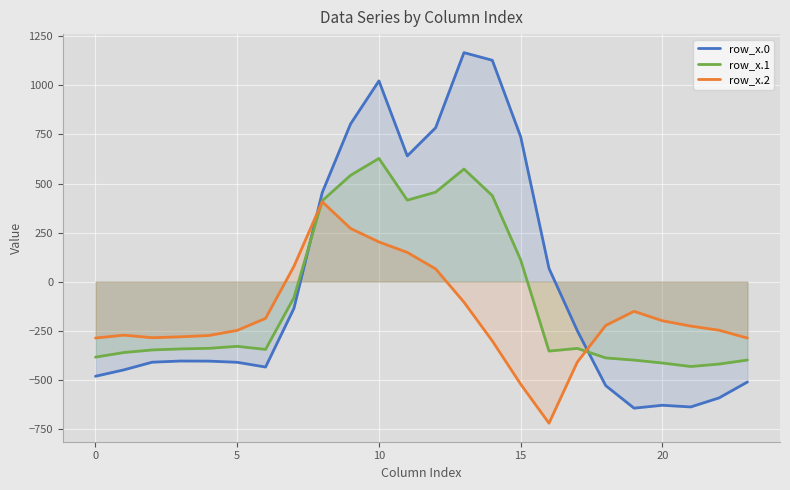

Is it true that row_x.2 equals -771.3 at 15?

False